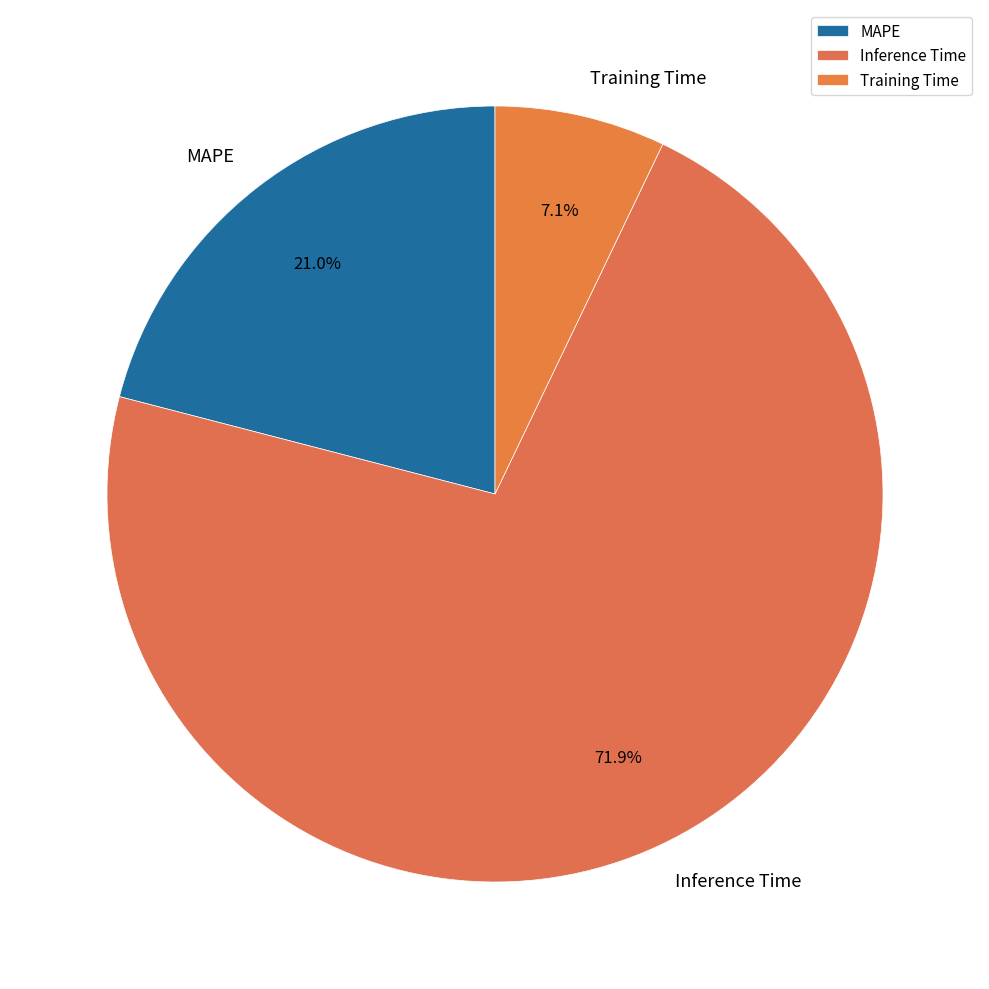

How many segments does this pie chart have?

3